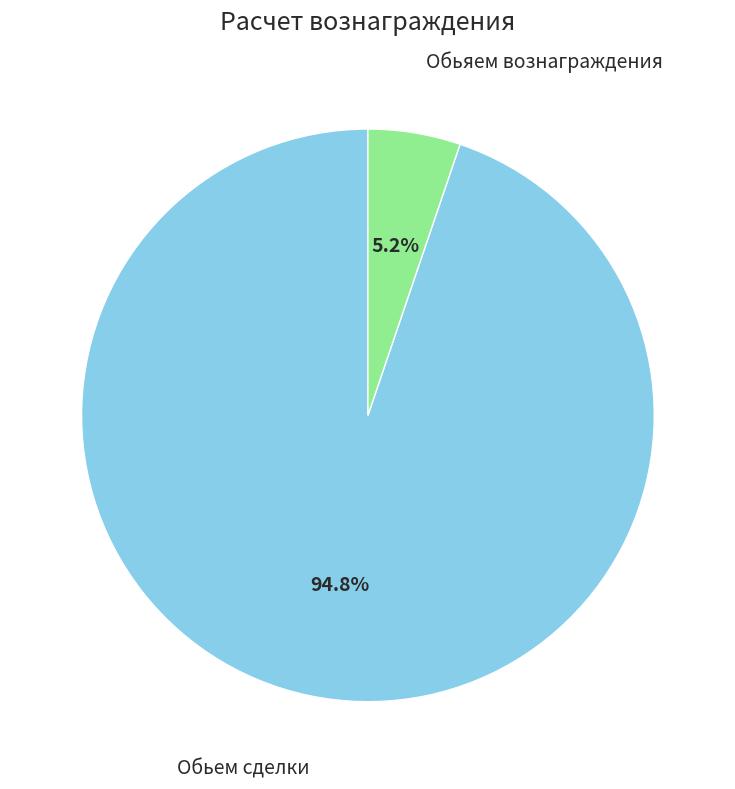

How many slices are in this pie chart?

2